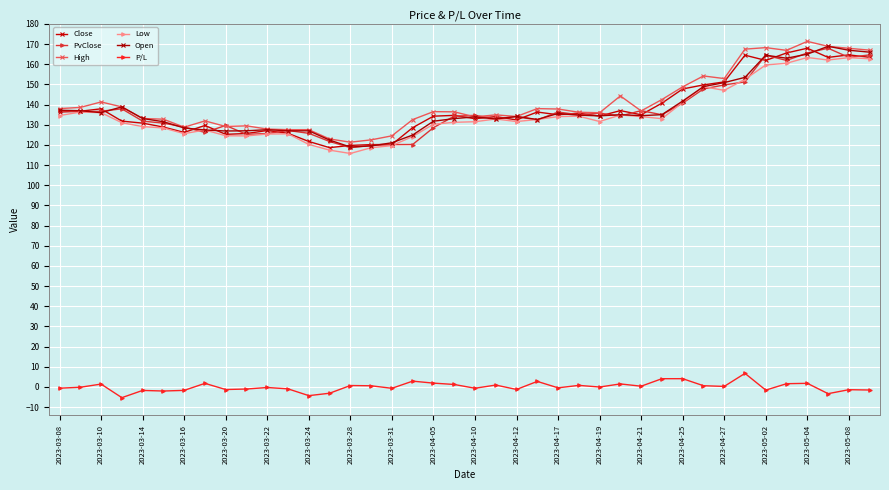

What is the highest value of the Close series?

167.9